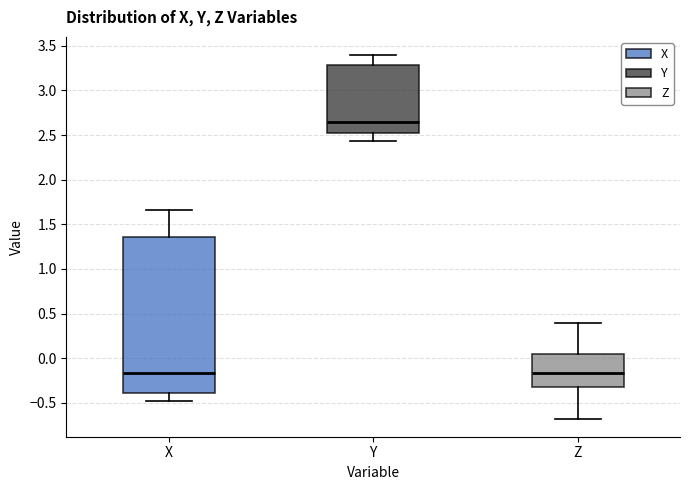

Which box's median line is the highest?

Y